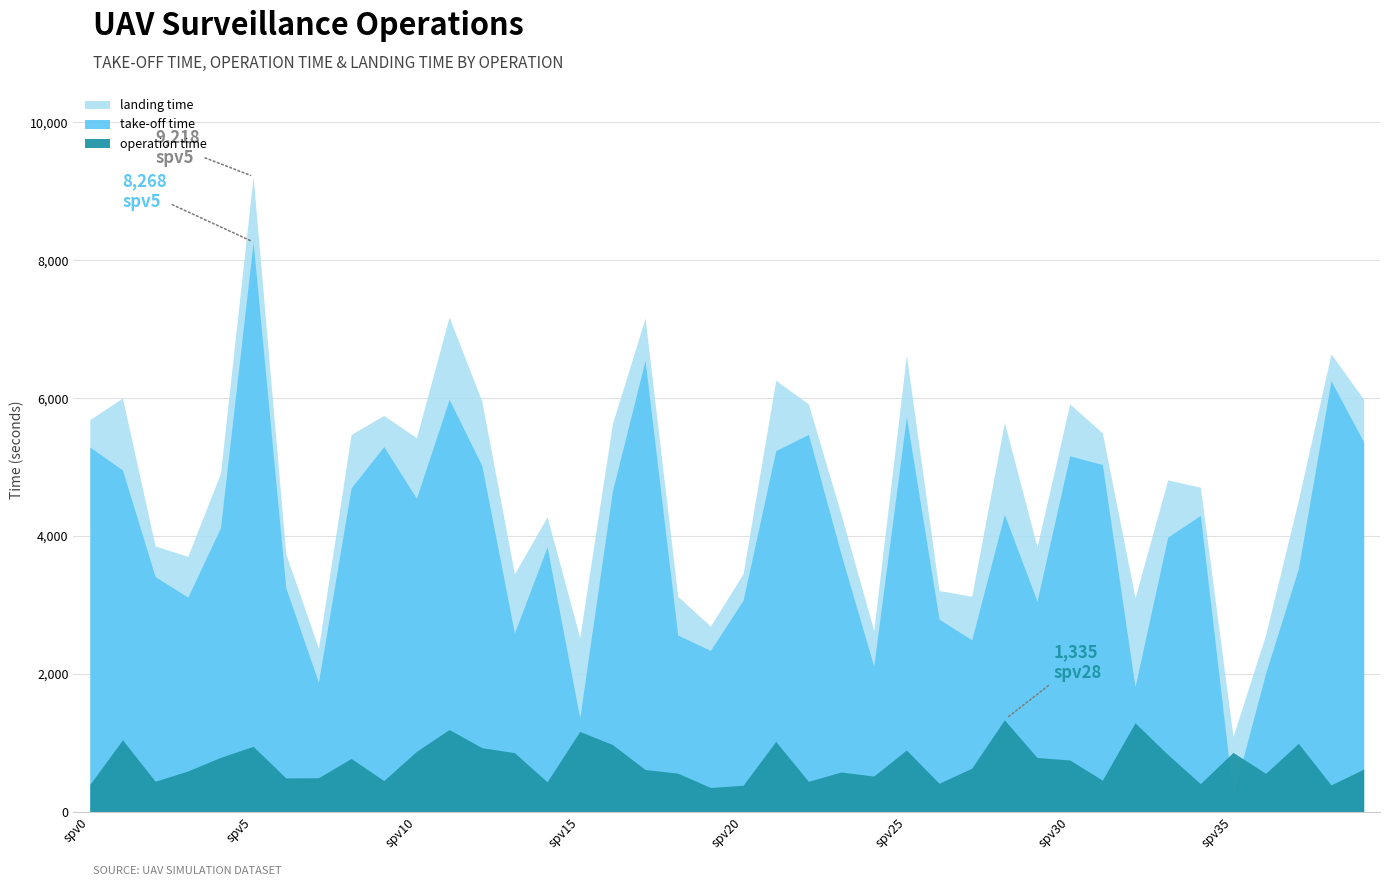

Between spv27 and spv9, which is larger?

spv9